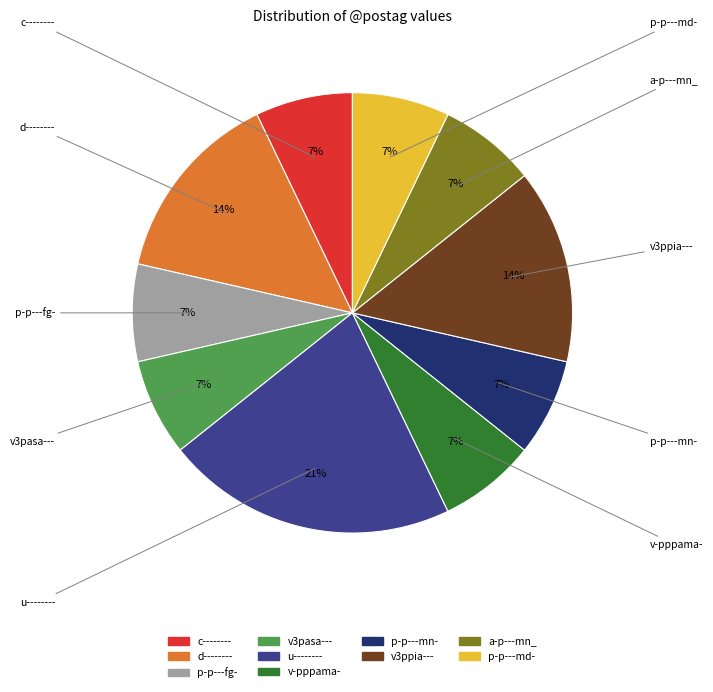

To the nearest percent, what percentage of the pie is v3ppia---?

14%